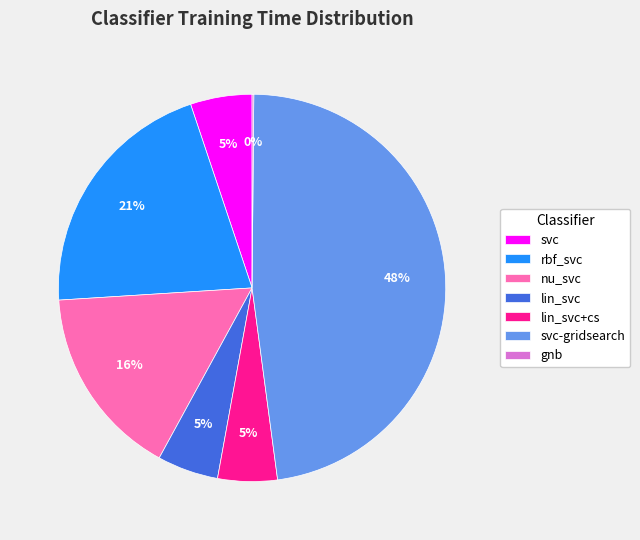

Combined, do nu_svc and rbf_svc account for over 50%?

No